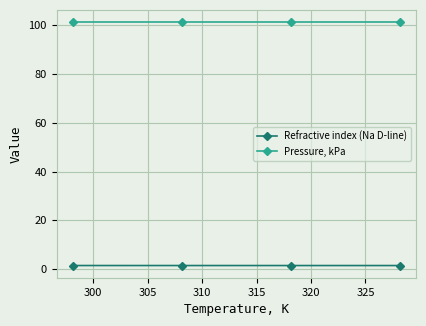

What is the average value of the Refractive index (Na D-line) series?

1.5